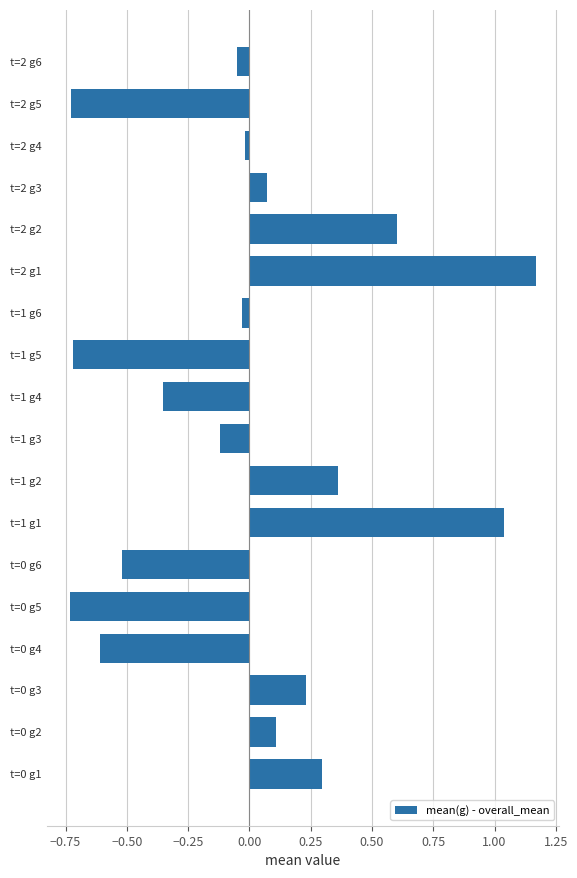

True or false: the data shows -0.0 at t=2 g4.

True